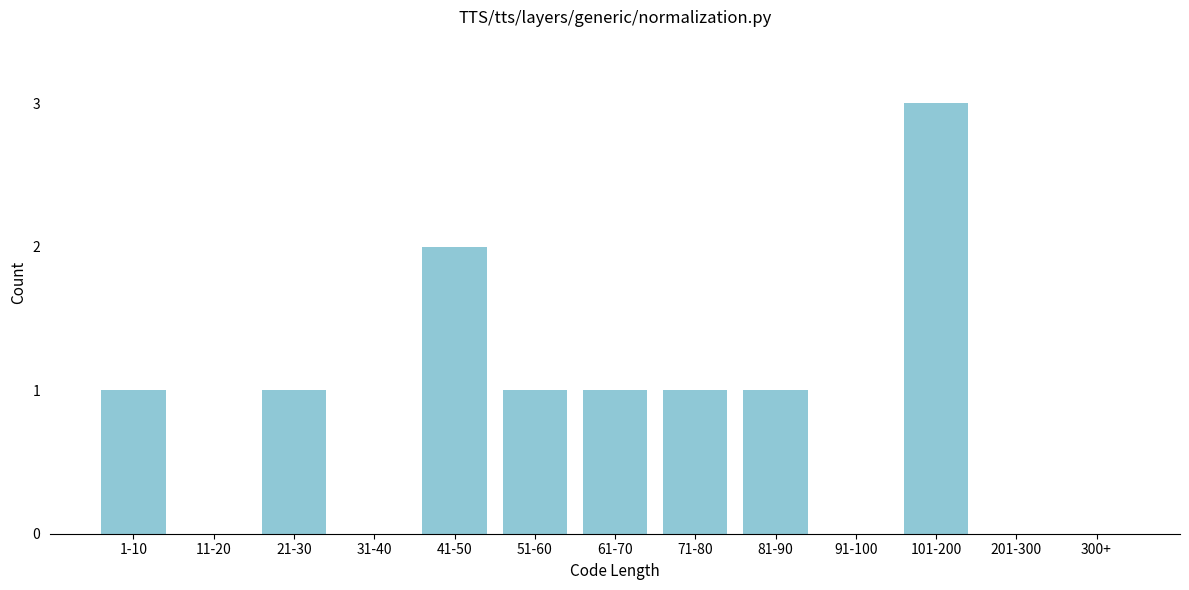

Reading left to right, transcribe all the data shown in this chart.

1-10=1	11-20=0	21-30=1	31-40=0	41-50=2	51-60=1	61-70=1	71-80=1	81-90=1	91-100=0	101-200=3	201-300=0	300+=0